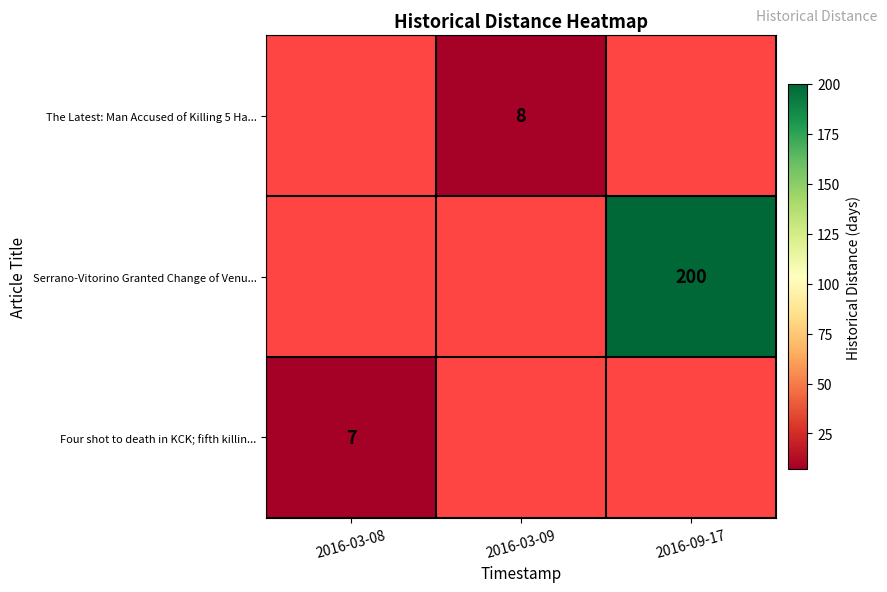

The Four shot to death in KCK; fifth killin... series shows 12 at 2016-03-08. True or false?

False